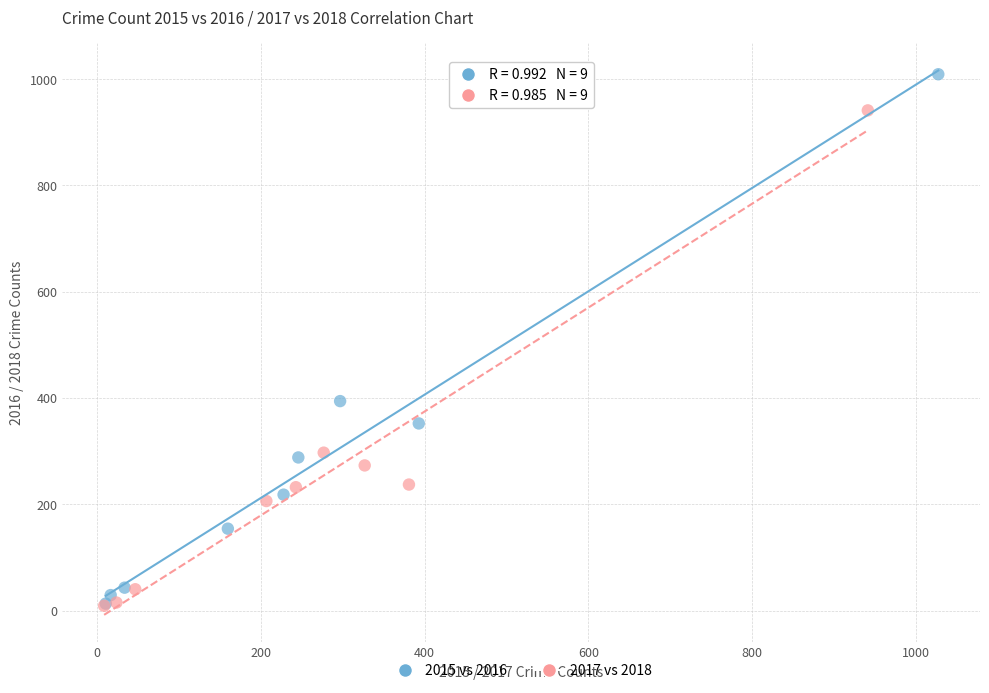

Which series contains the highest Y value?

2015 vs 2016